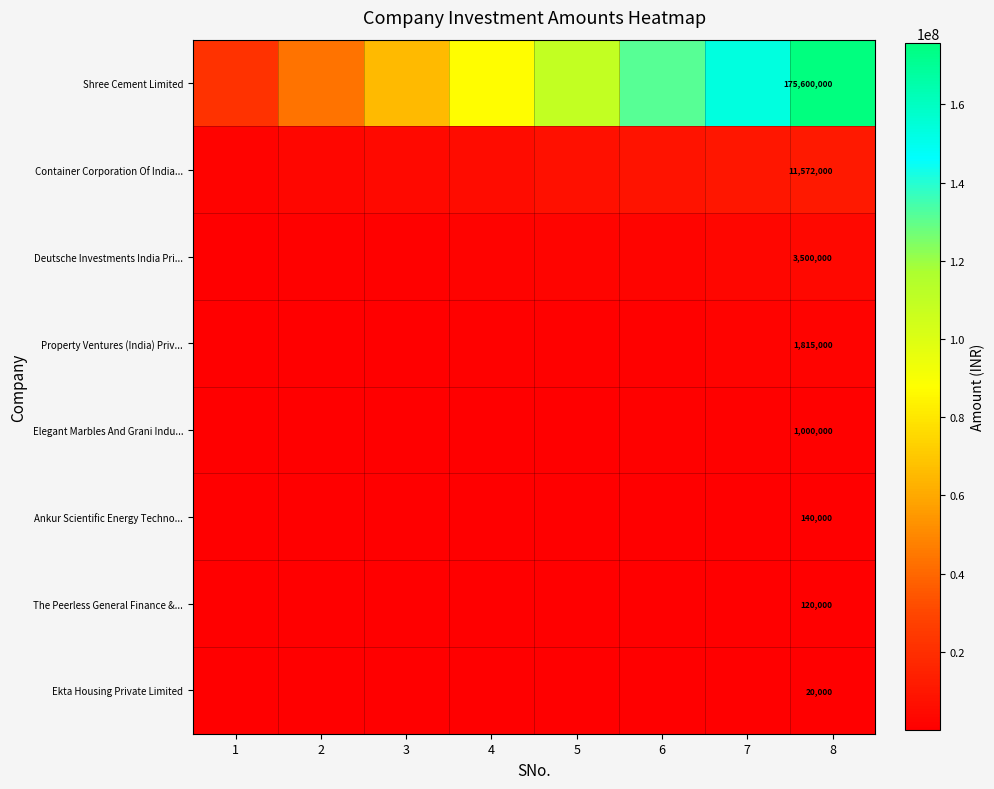

What is the total value across all series at 8?

193767000